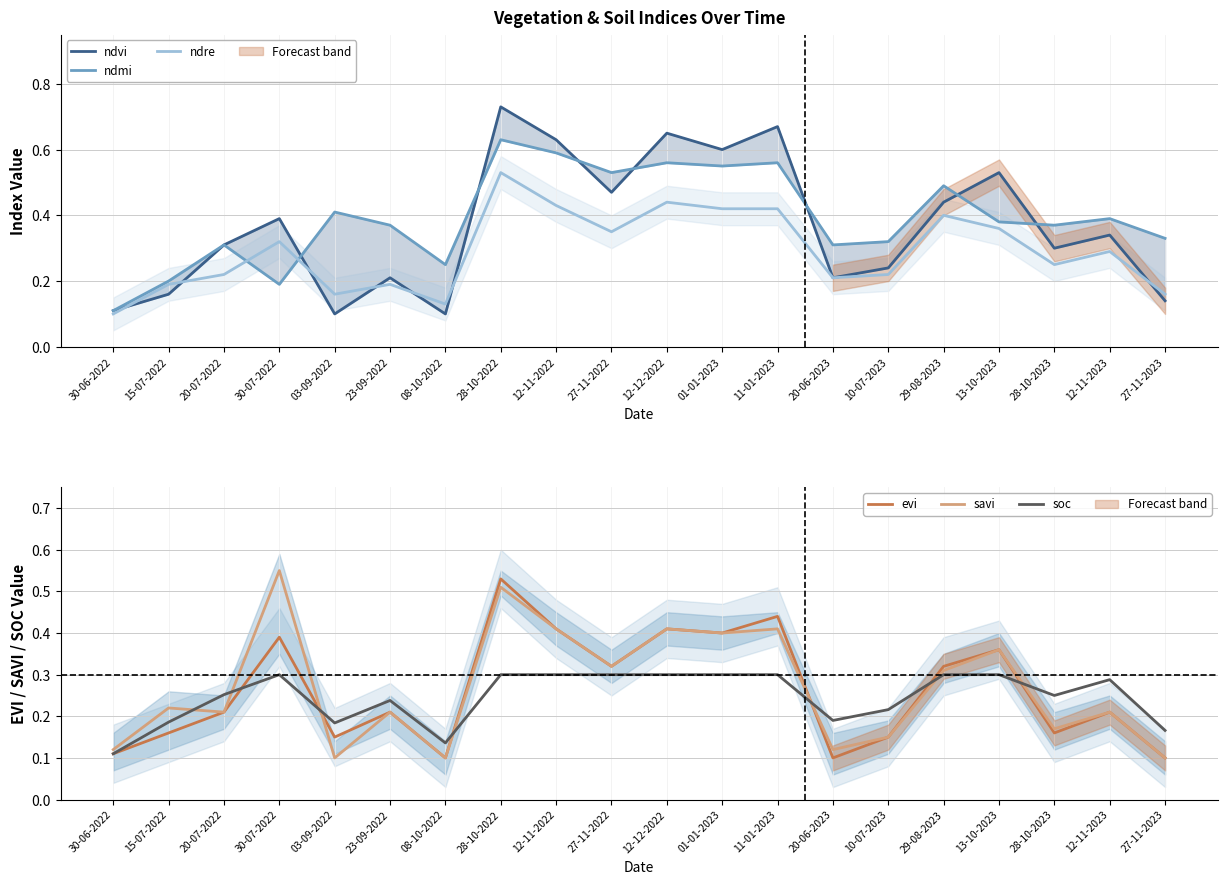

What is the maximum value for soc?

0.3